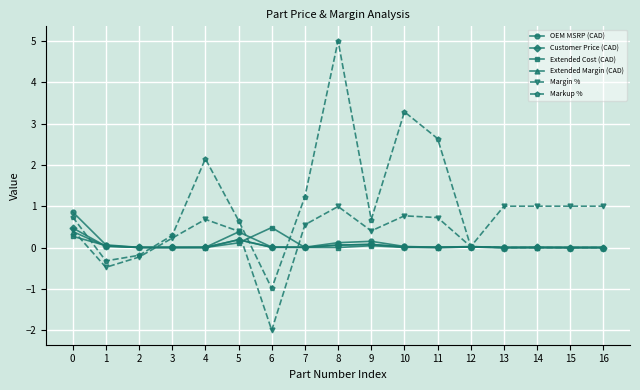

Which series has the largest total across all categories?

Markup %